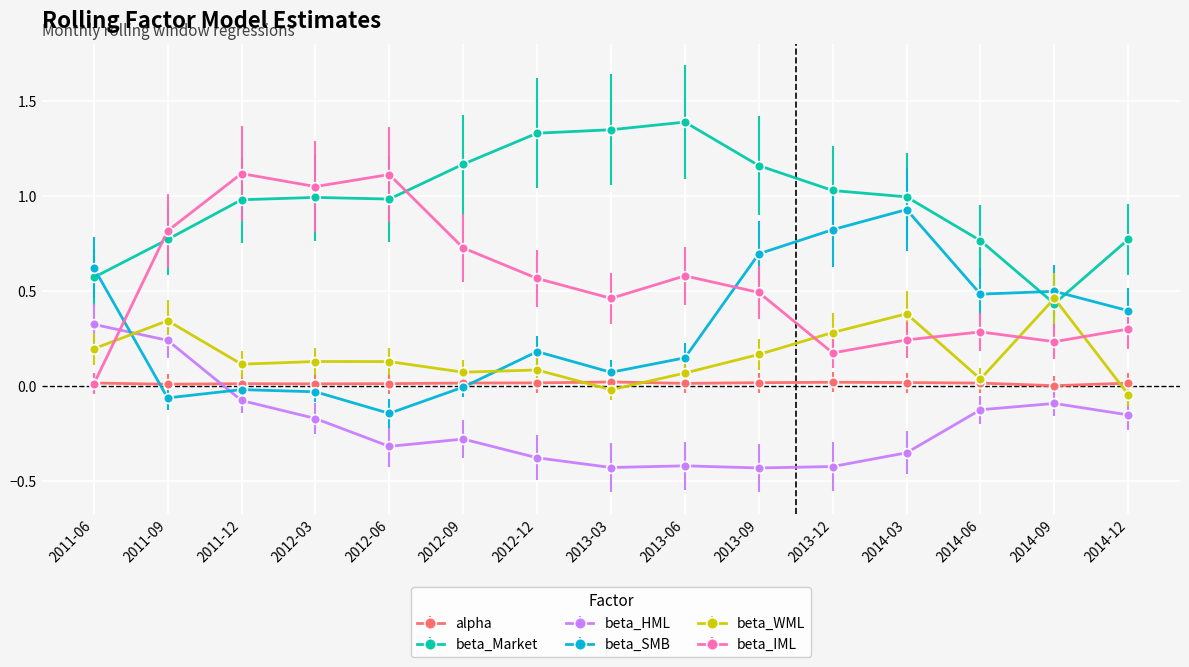

At which category does beta_SMB reach its first local valley?

2011-09